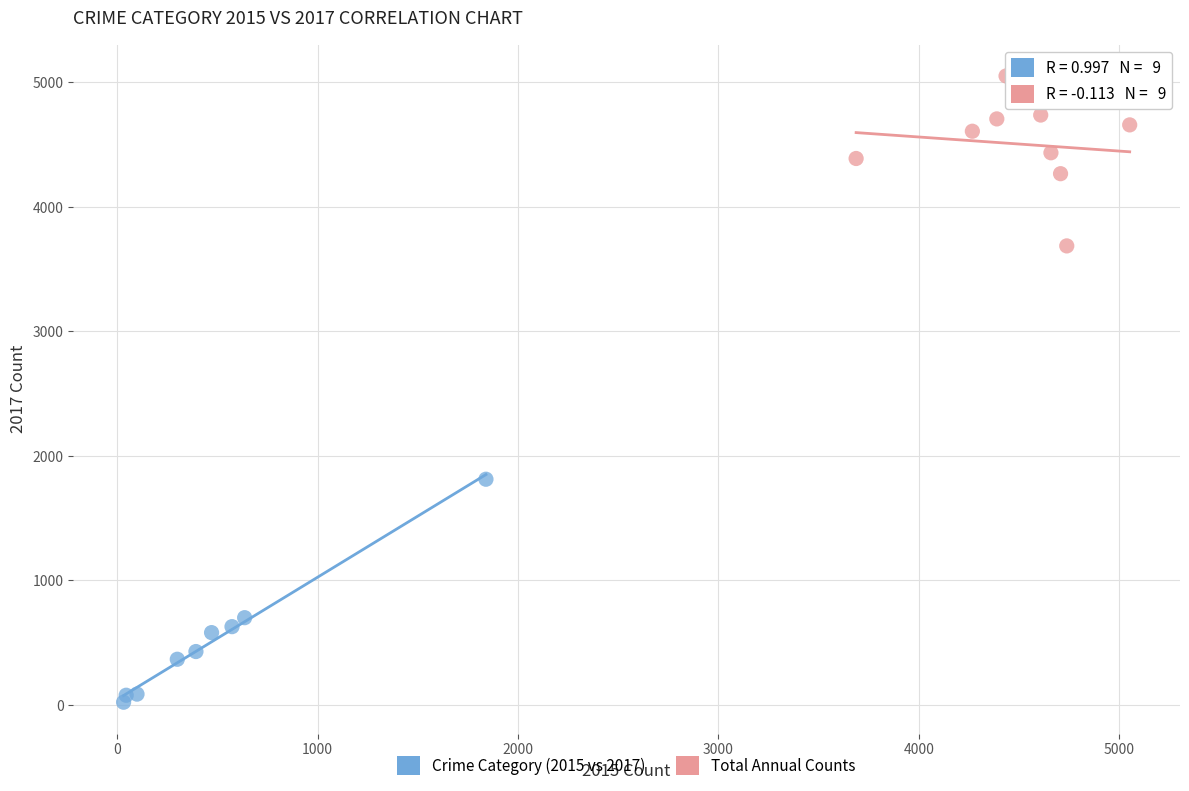

Which series reaches the minimum Y coordinate?

Crime Category (2015 vs 2017)